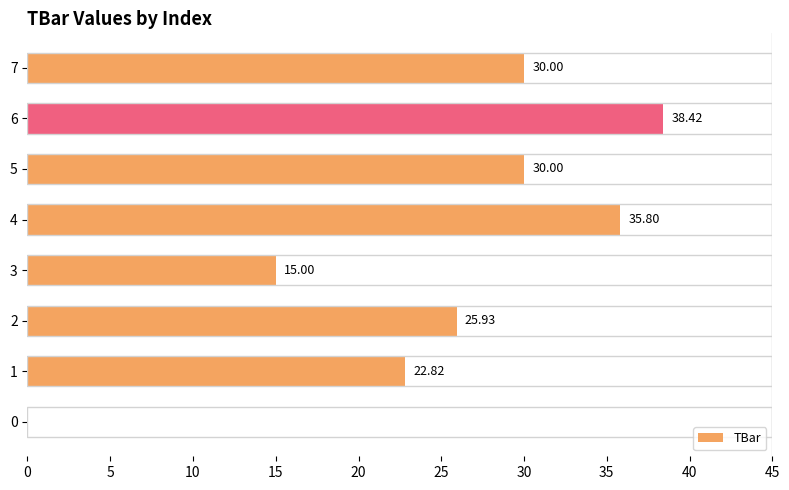

What is the sum of all values?

198.0